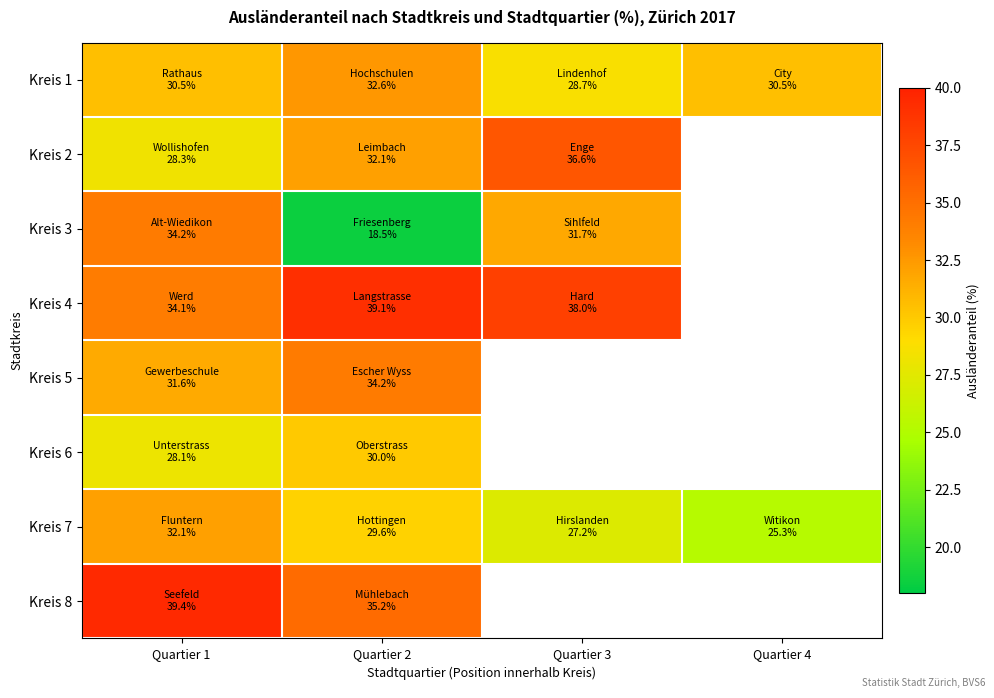

The Kreis 4 series shows 55.0 at Quartier 3. True or false?

False